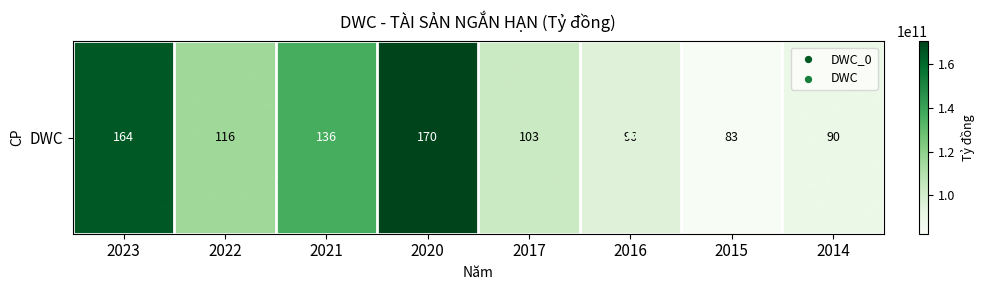

What value does the data have at 2015, to the nearest 100?

82557483200